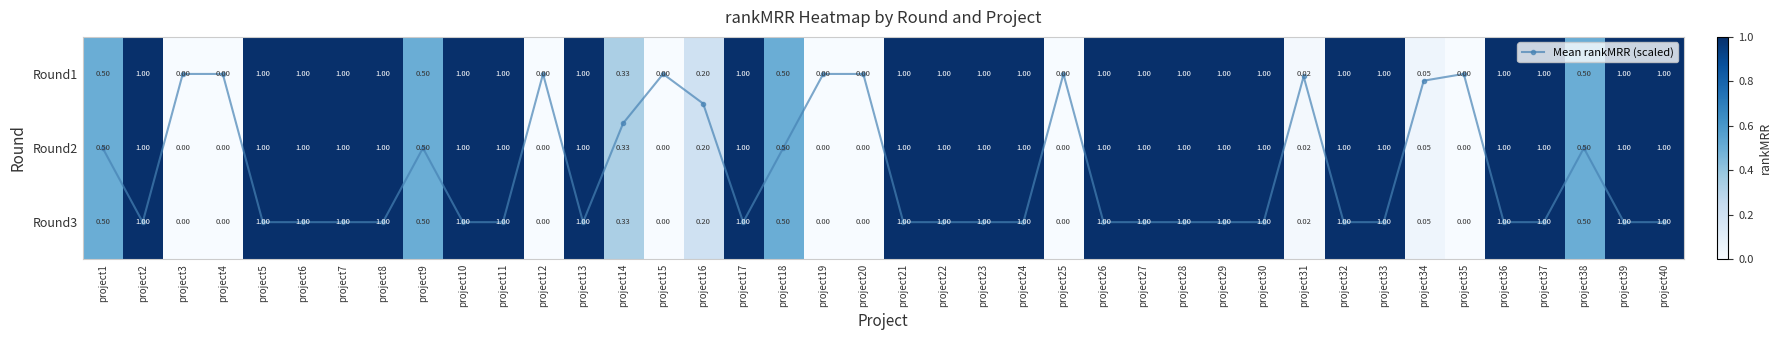

Which series has the largest total across all categories?

Mean rankMRR (scaled)